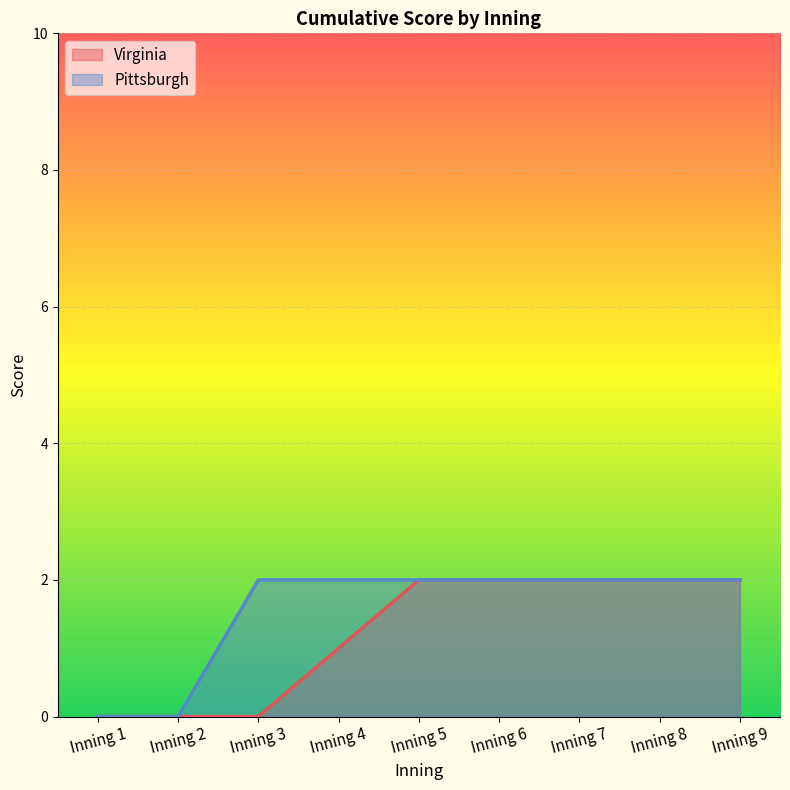

What is the maximum value for Virginia?

2